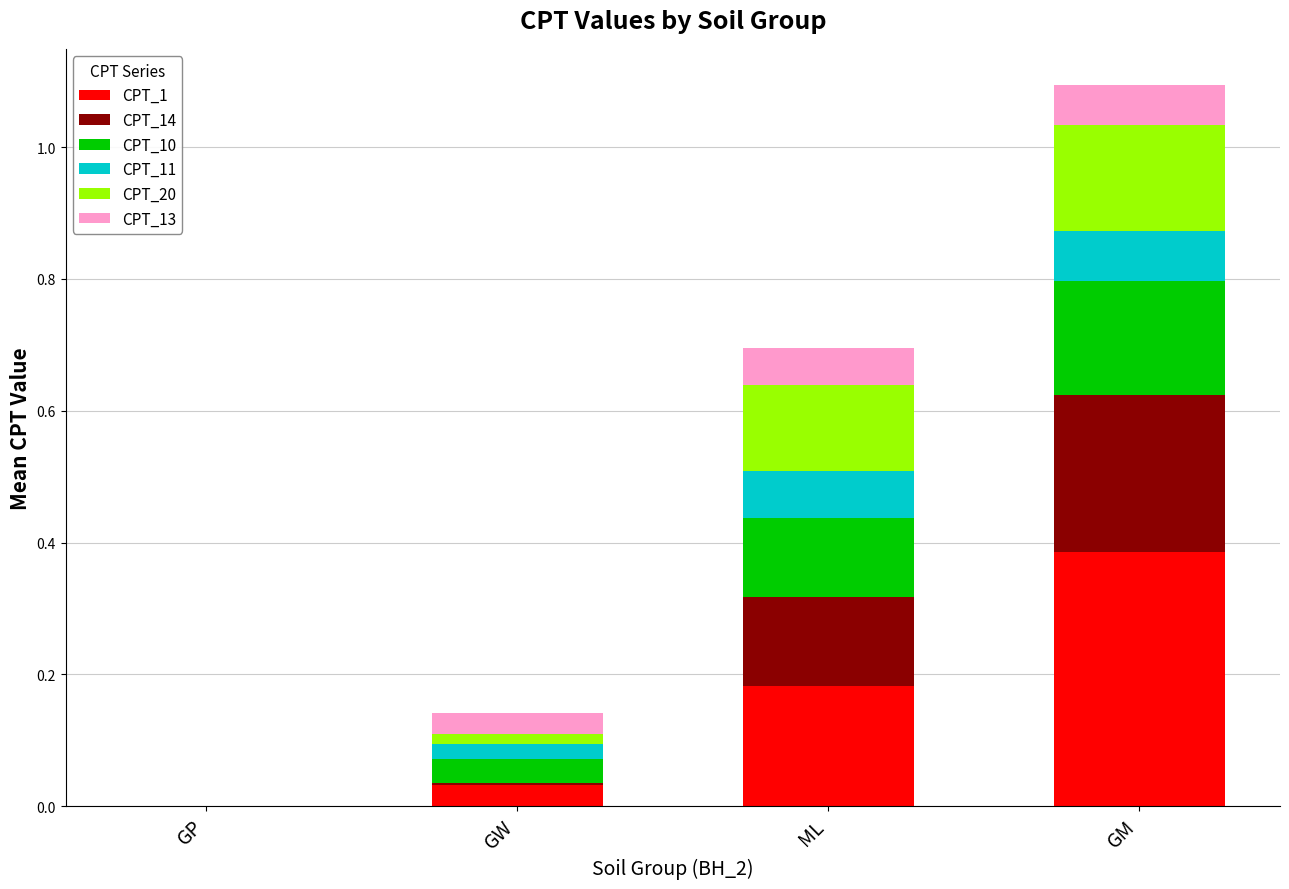

What is the total value across all series at ML?

0.7